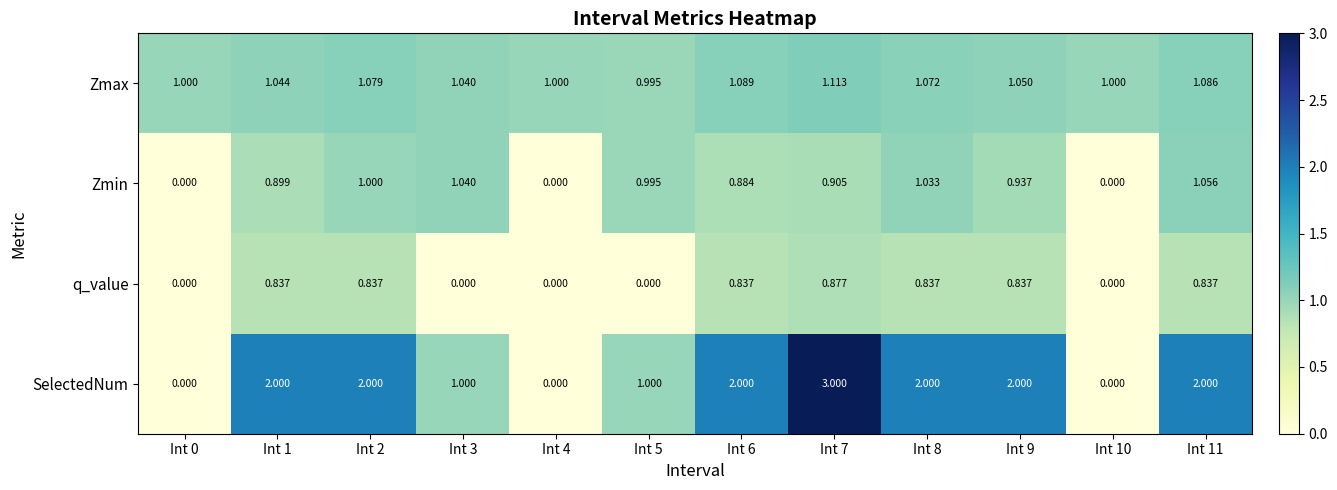

How many categories are shown in the chart?

12